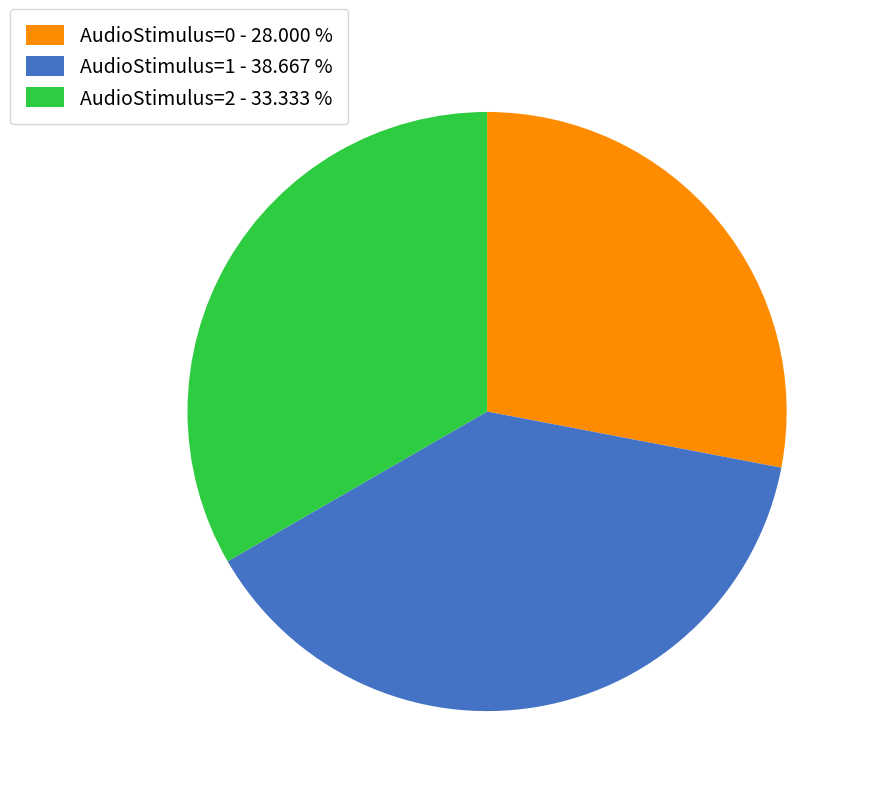

What is the ratio of the value at AudioStimulus=0 to the value at AudioStimulus=2?

0.8